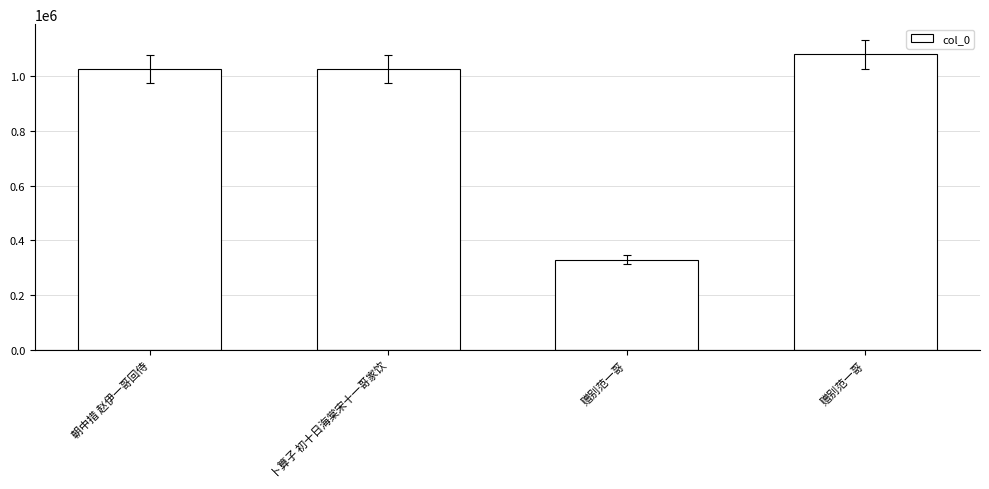

List the labels in order of value, smallest first.

赠别范一哥, 卜算子 初十日海棠宋十一哥家饮, 朝中措 赵伊一哥回侍, 赠别范一哥